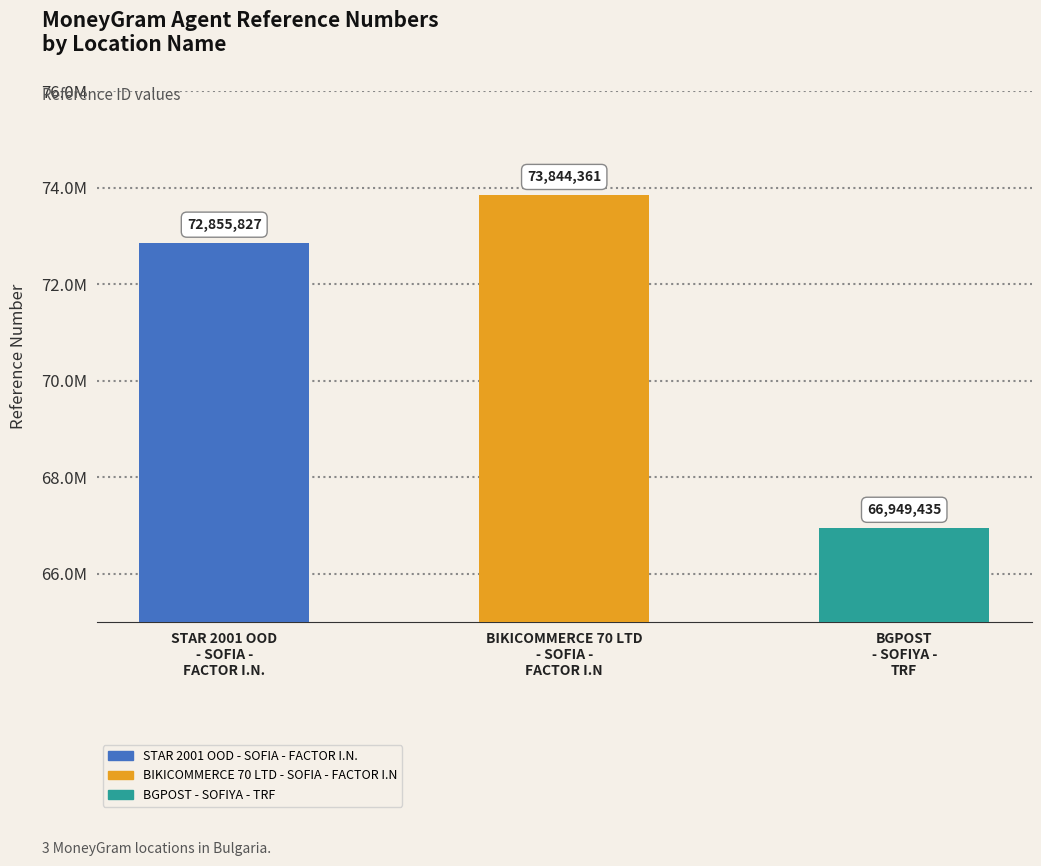

What is the difference between the values at BIKICOMMERCE 70 LTD
- SOFIA -
FACTOR I.N and STAR 2001 OOD
- SOFIA -
FACTOR I.N.?

988534